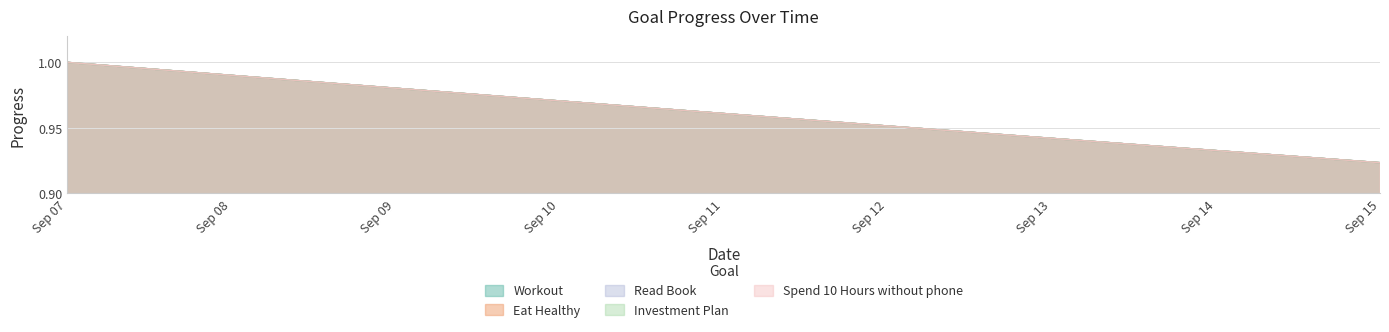

Which category has the lowest value across all series?

Sep 15